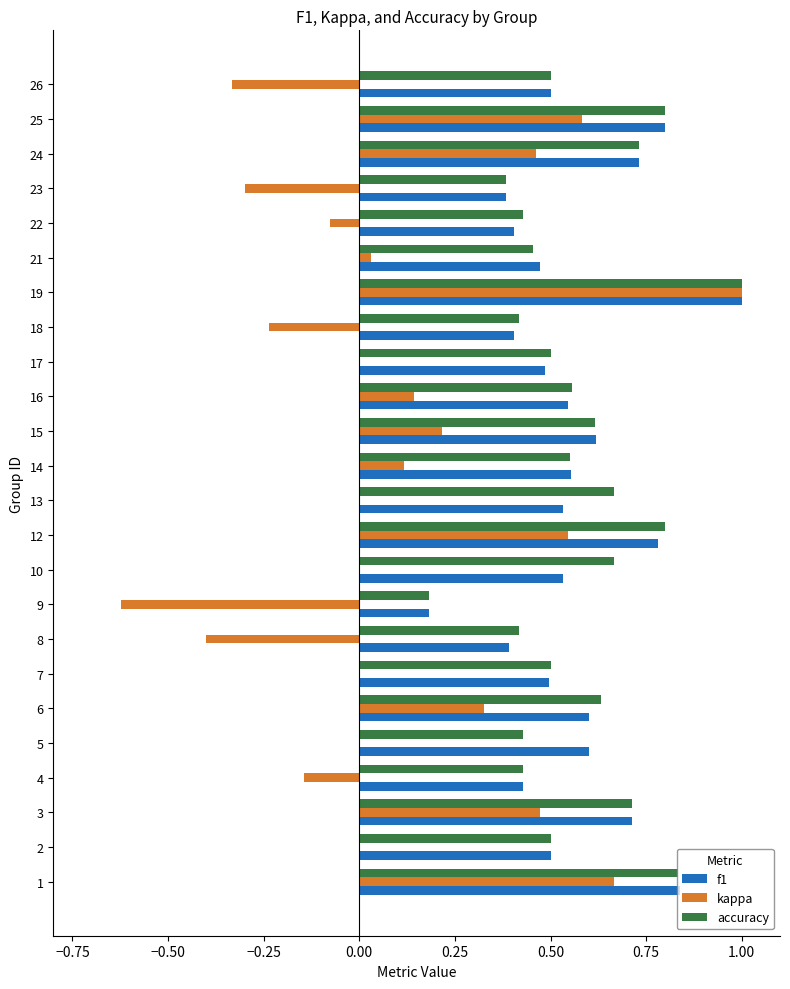

Is it true that accuracy equals 1.4 at 1?

False